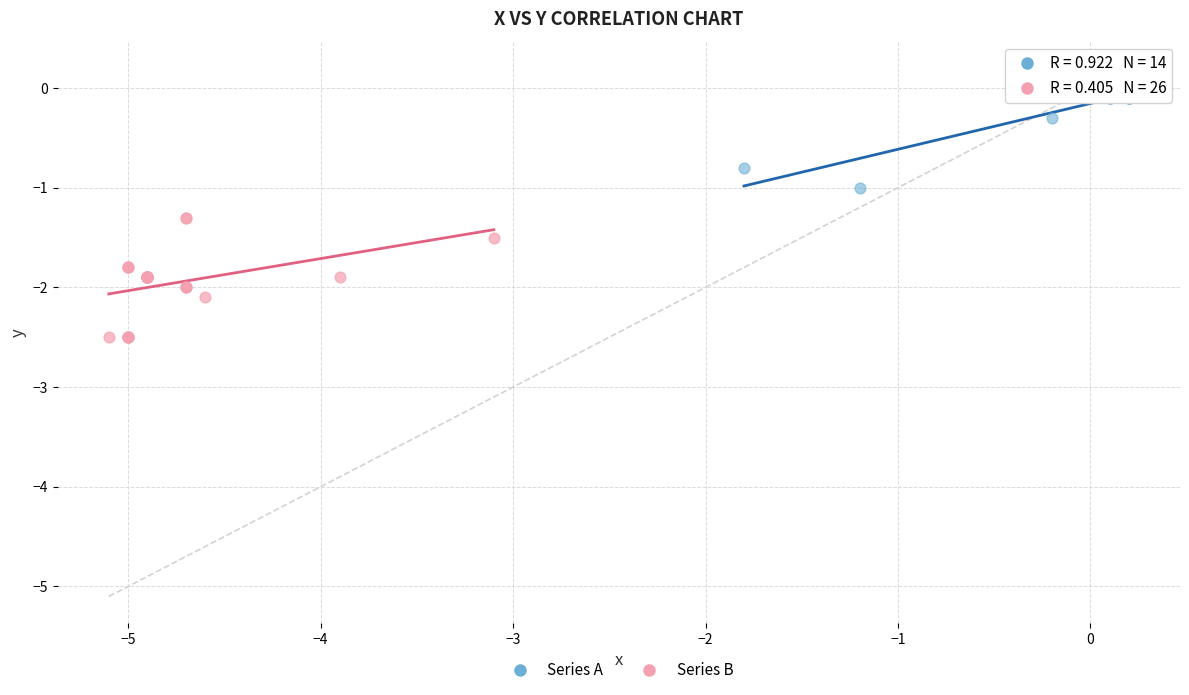

Which series contains the lowest Y value?

Series B